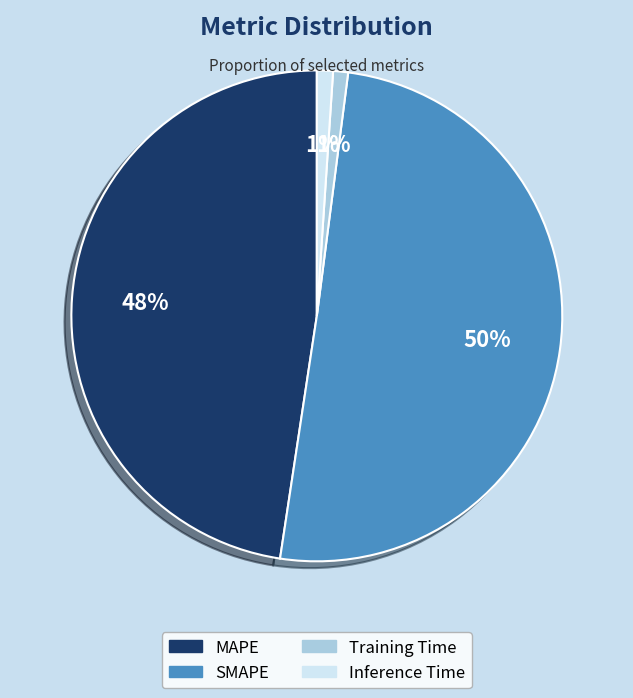

What percentage is the SMAPE slice, to the nearest percent?

50%